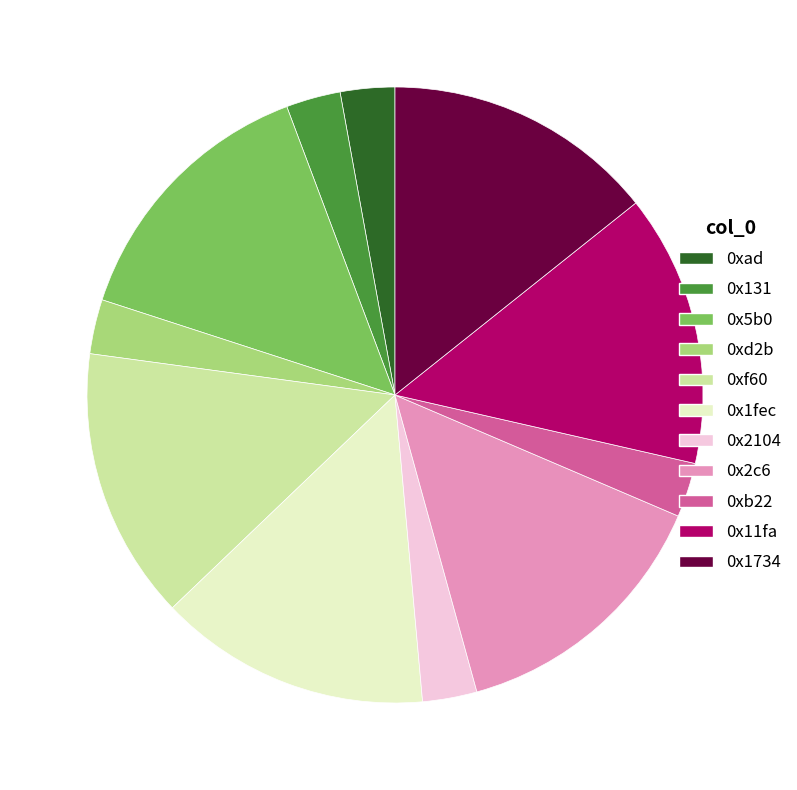

Count the number of slices in the pie.

11